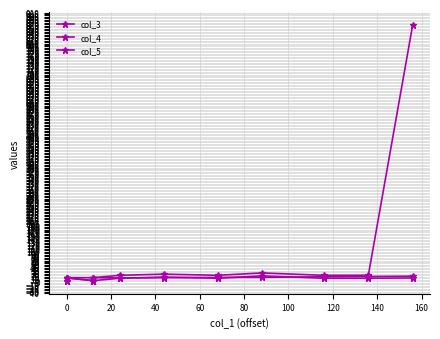

At 100, list the series in order from smallest to largest.

col_5, col_4, col_3